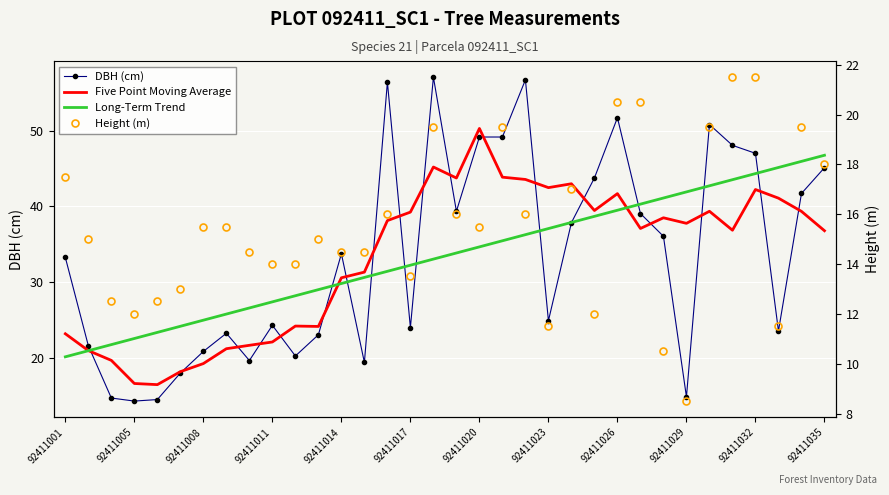

Between 92411008 and 22, which is larger?

22